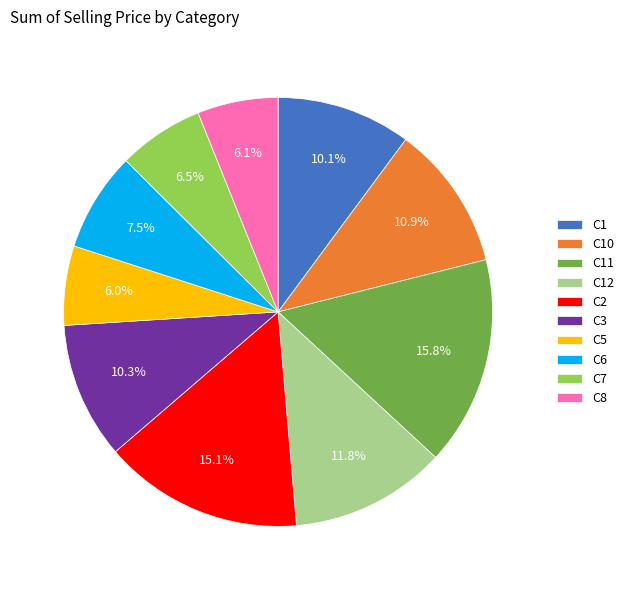

Which slice is the largest?

C11